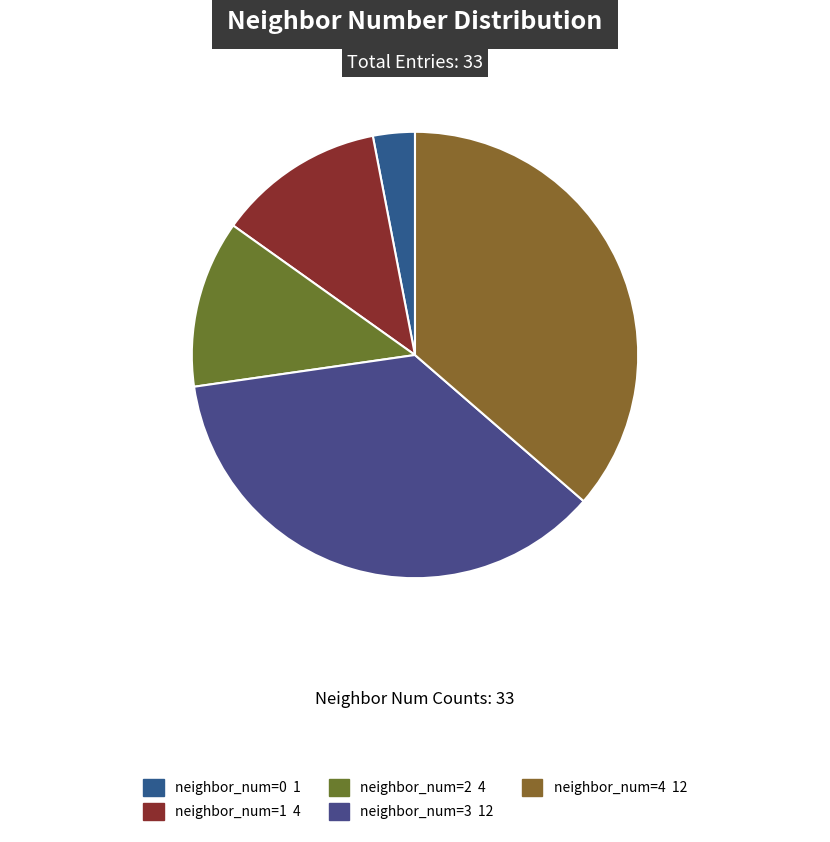

Is there any slice that represents more than half of the pie?

No